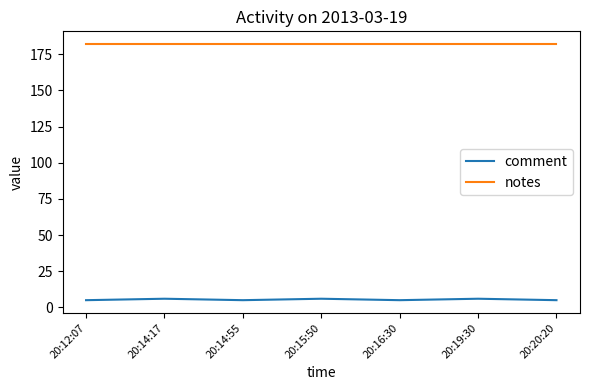

Count the number of data series in this chart.

2